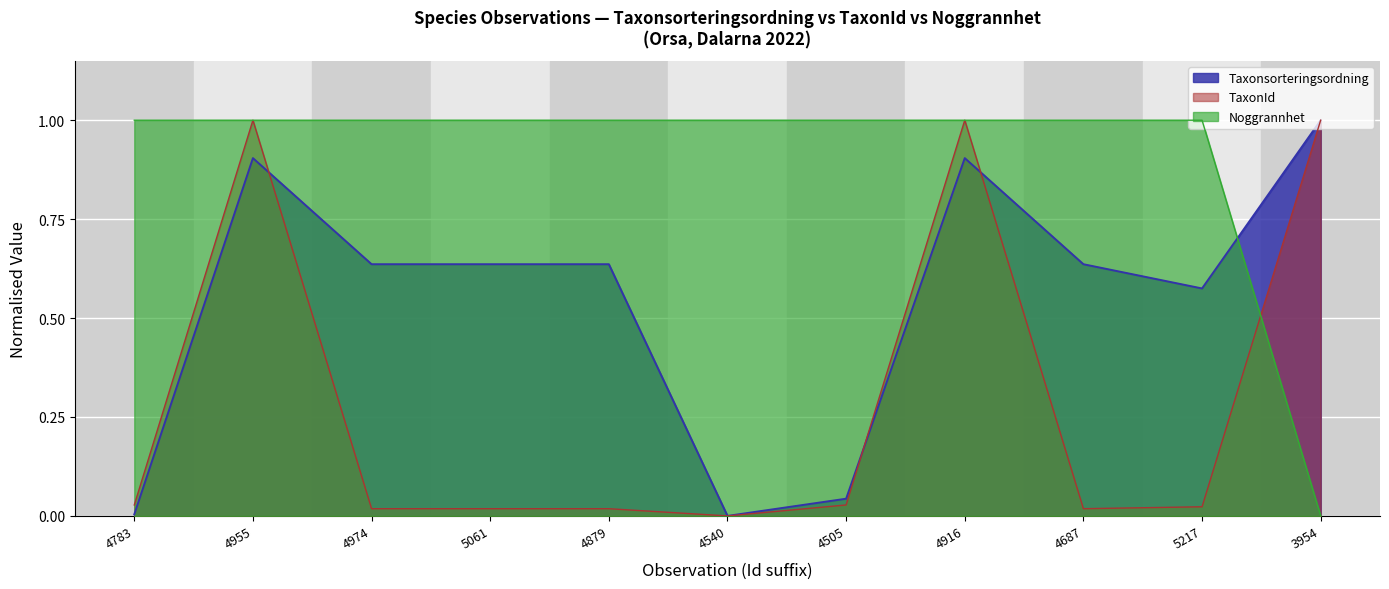

Reading left to right, what are all the values shown in this chart?

Taxonsorteringsordning: 0.0	0.9	0.6	0.6	0.6	0.0	0.0	0.9	0.6	0.6	1.0
TaxonId: 0.0	1.0	0.0	0.0	0.0	0.0	0.0	1.0	0.0	0.0	1.0
Noggrannhet: 1.0	1.0	1.0	1.0	1.0	1.0	1.0	1.0	1.0	1.0	0.0